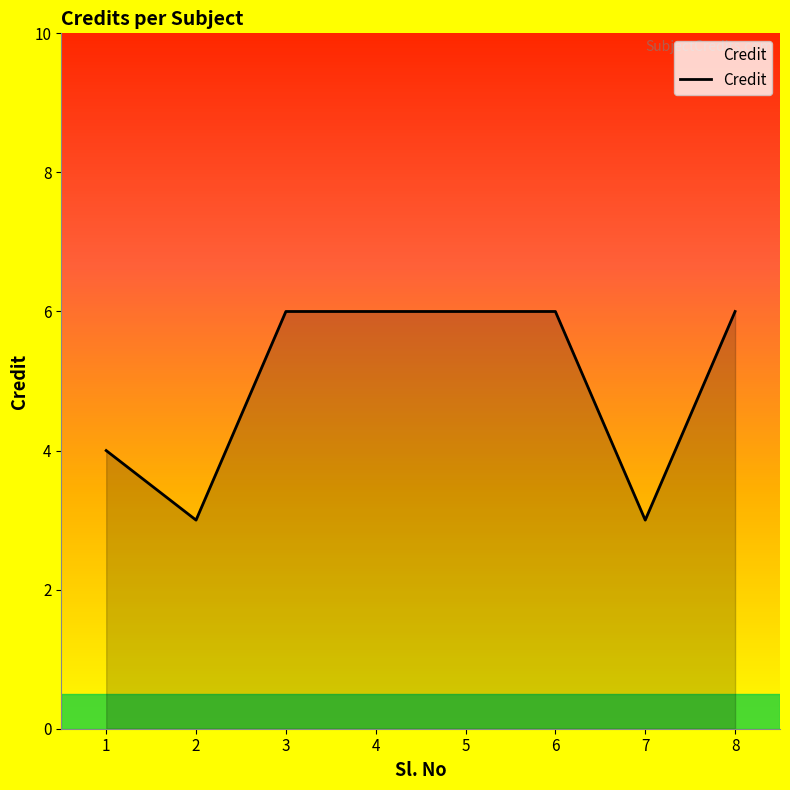

Reading left to right, transcribe all the data shown in this chart.

1=4	2=3	3=6	4=6	5=6	6=6	7=3	8=6